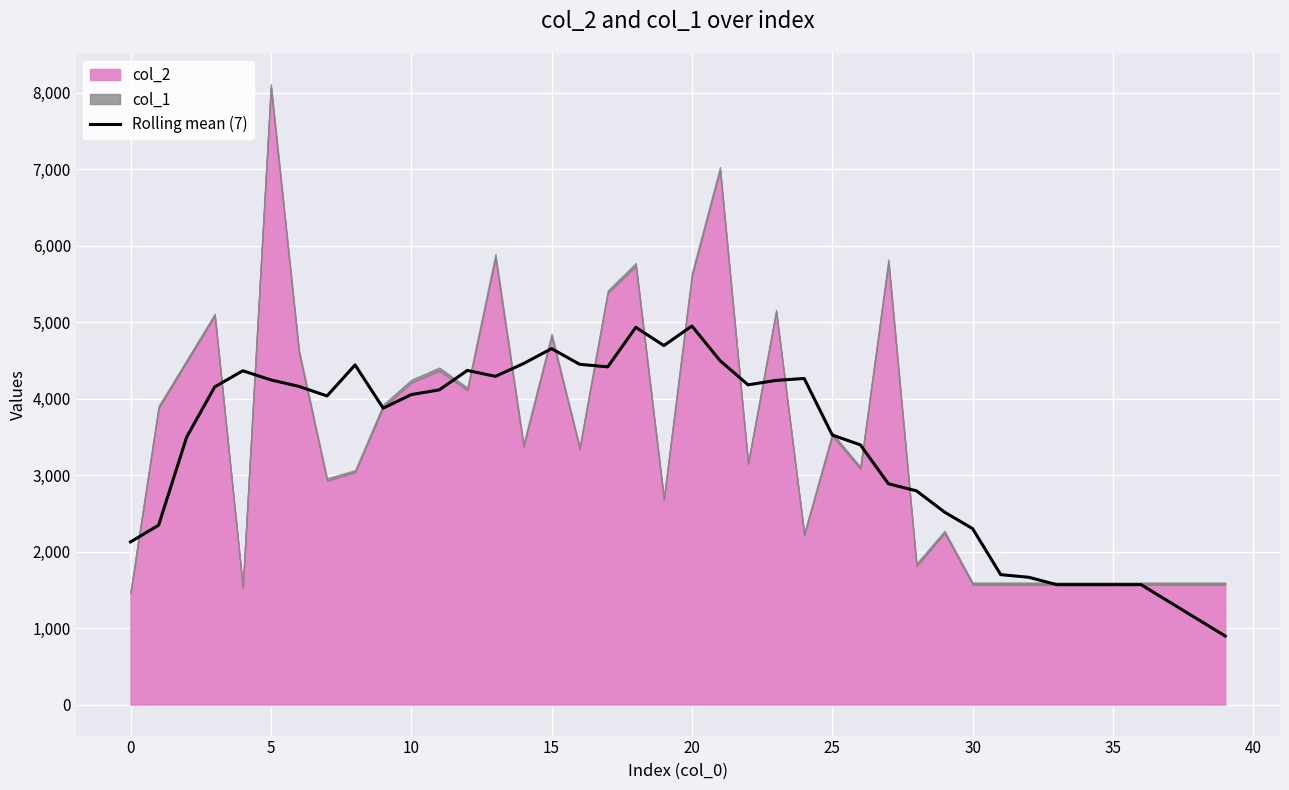

What is the lowest value of the Rolling mean (7) series?

896.0